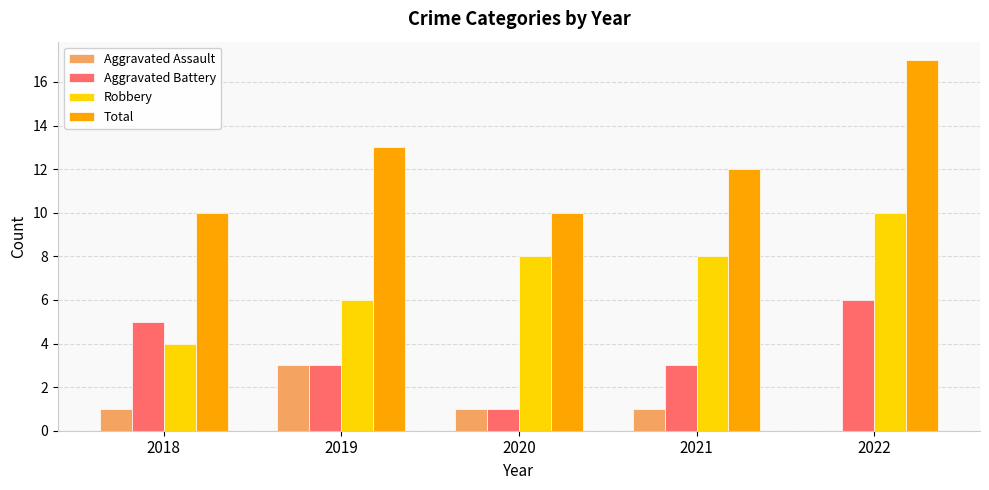

What is the sum of the Robbery values at 2020 and 2019?

14